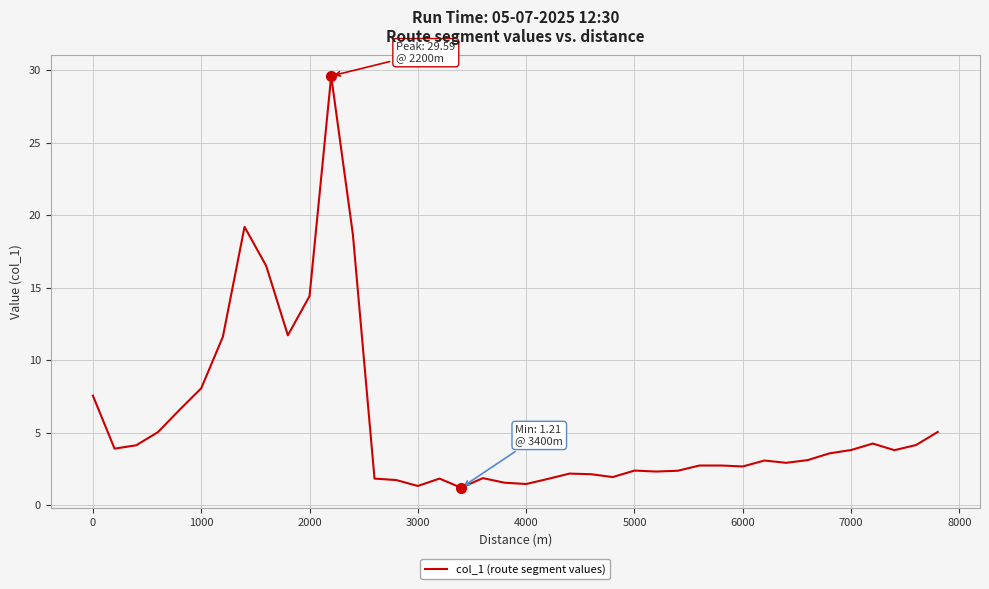

What is the smallest value displayed?

1.2